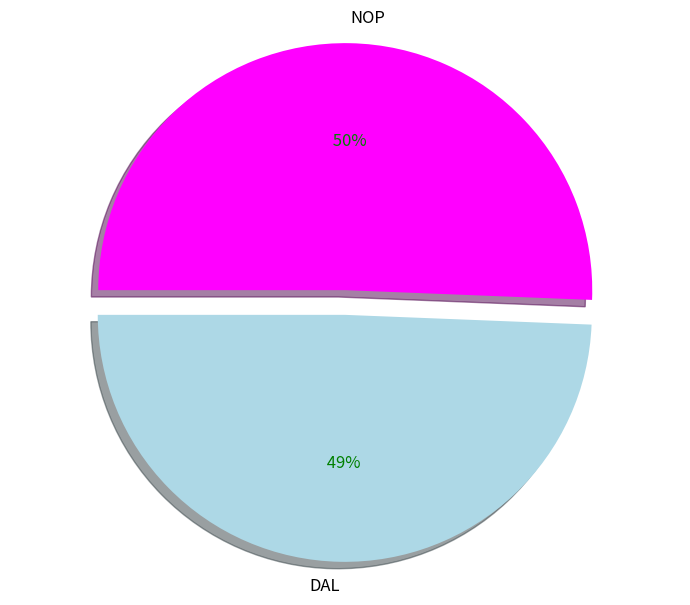

To the nearest percent, what is the combined percentage of DAL and NOP?

100%